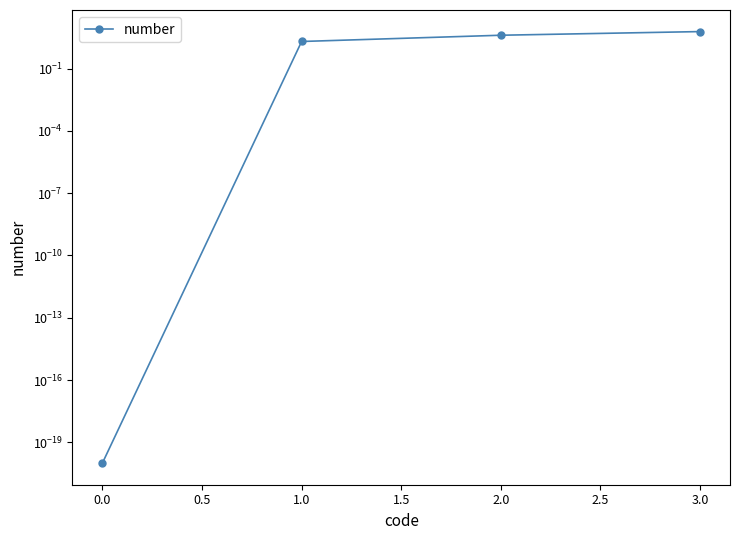

Is this an area chart (filled region under the line)?

No